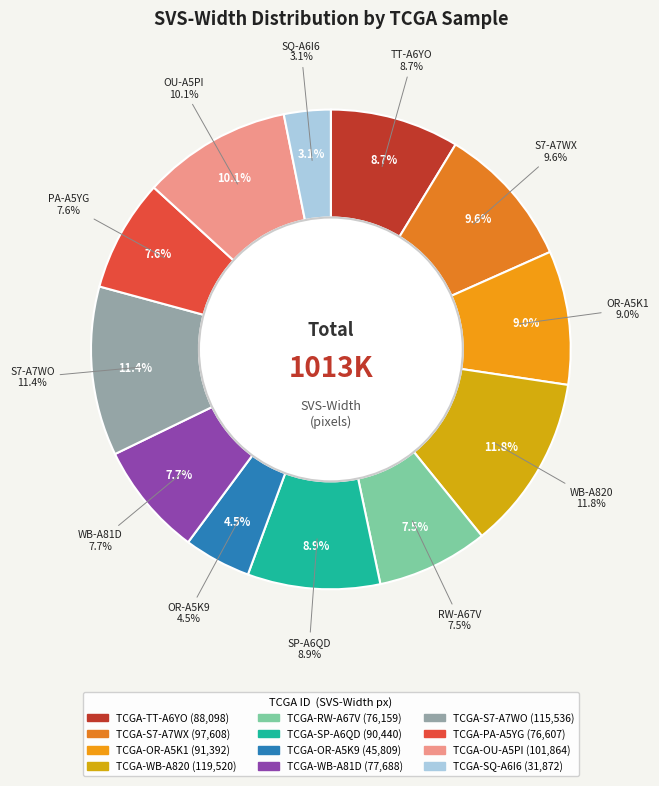

What is the smallest slice in the pie chart?

TCGA-SQ-A6I6